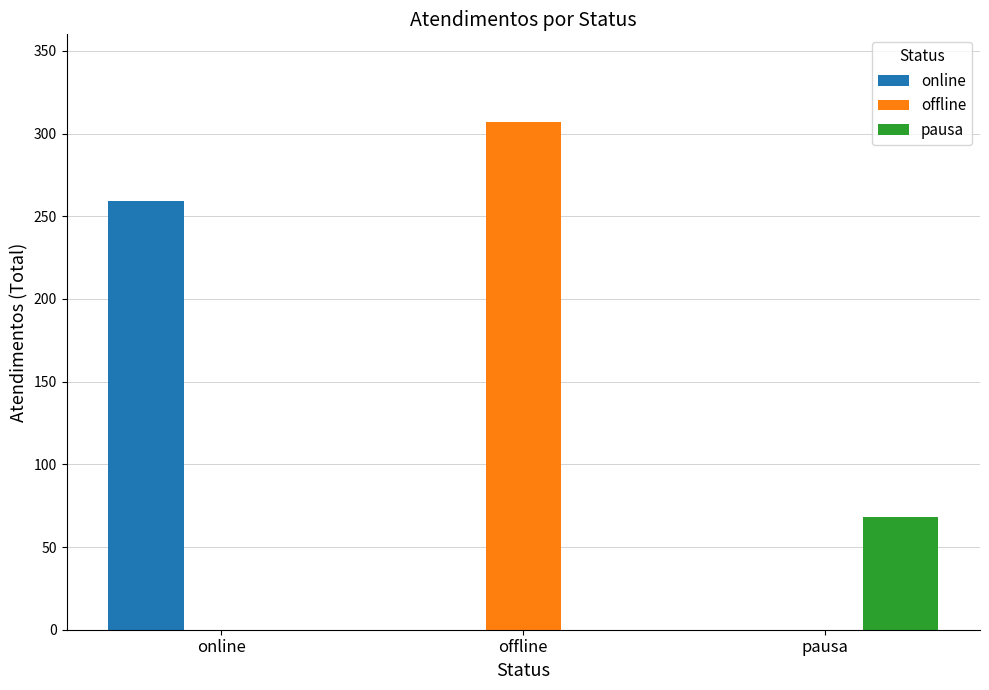

The value of online at pausa is 0. True or false?

True